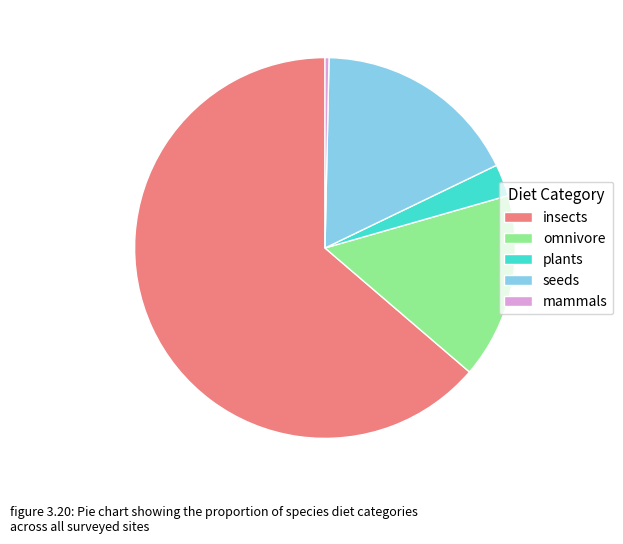

Do omnivore and plants together represent more than half of the pie?

No